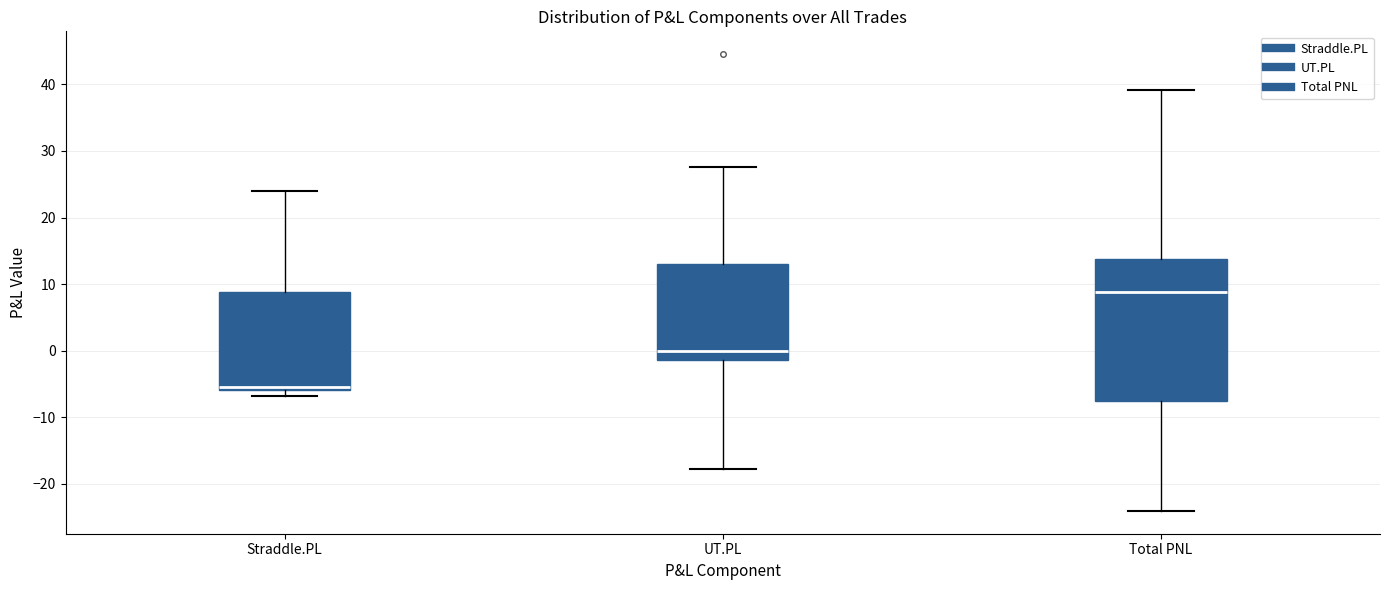

Reading left to right, read every box against the y-axis: the position of its median line, the range the box covers, and the ends of its whiskers. The values are not printed on the chart, so give them approximately, as read against the axis.

Straddle.PL: median -5, box -6 to 9, whiskers -7 to 24
UT.PL: median 0, box -1 to 13, whiskers -18 to 28
Total PNL: median 9, box -7 to 14, whiskers -24 to 39